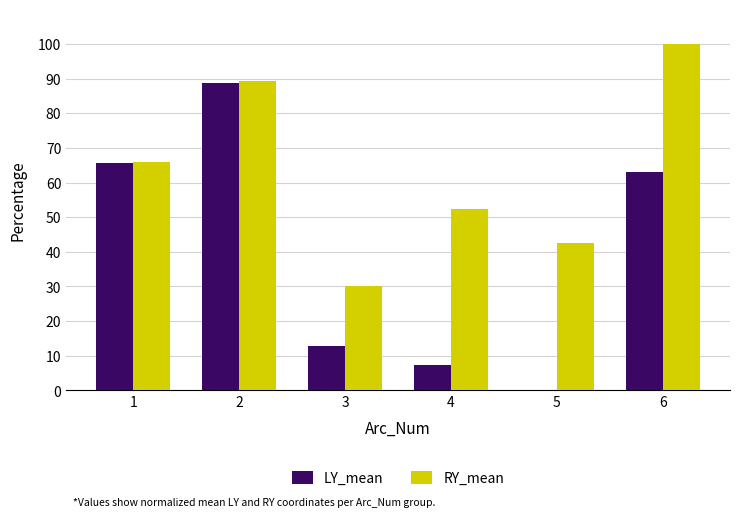

Are the bars horizontal?

No